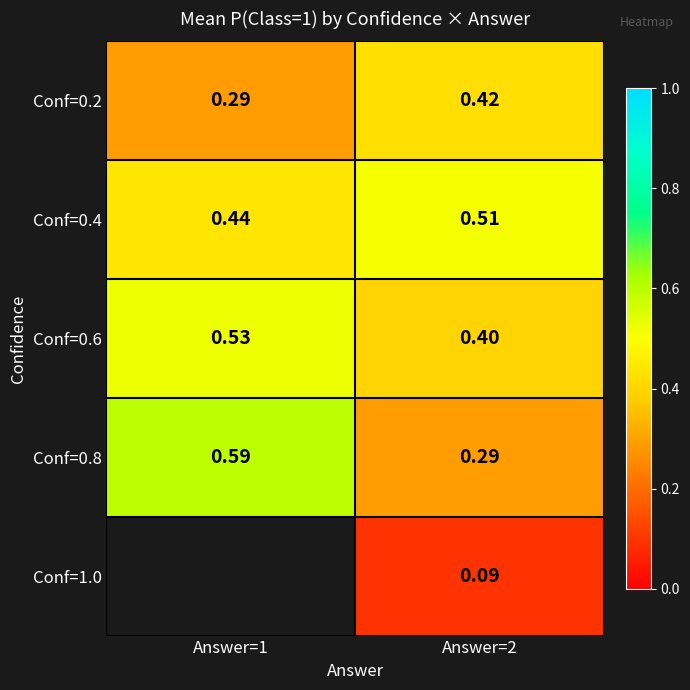

At which label is Conf=0.2 closest to 0?

Answer=1